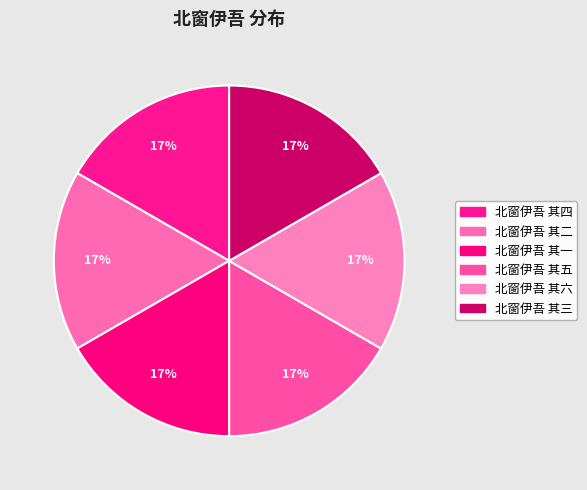

Approximately how many times larger is the value at 北窗伊吾 其四 compared to 北窗伊吾 其二?

1.0